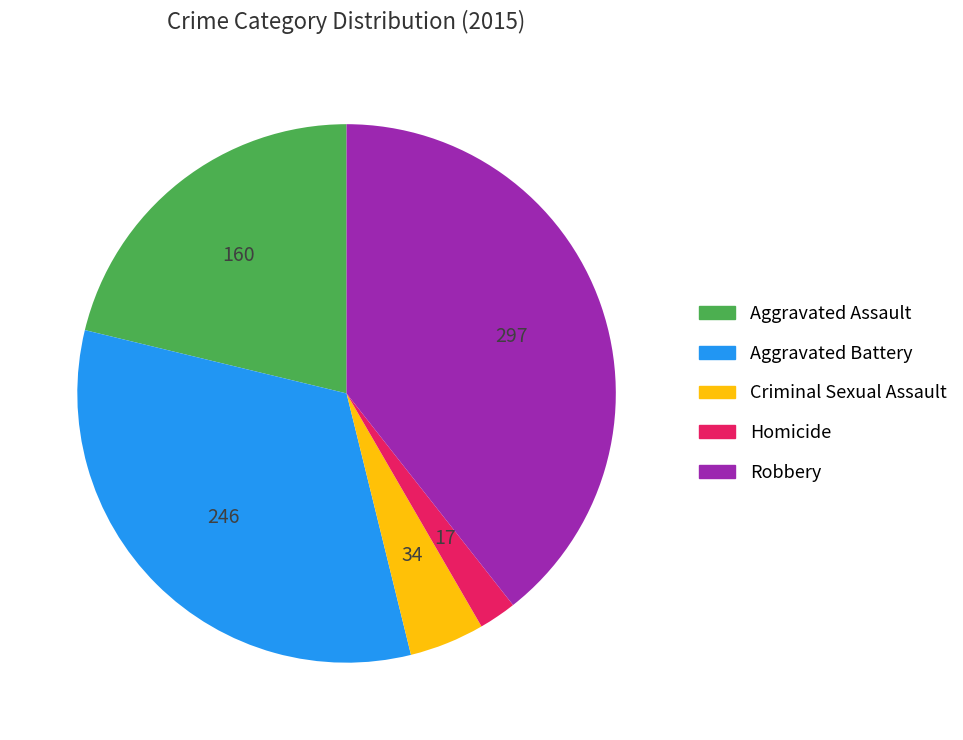

Is it true that Robbery is 52% of the pie?

False